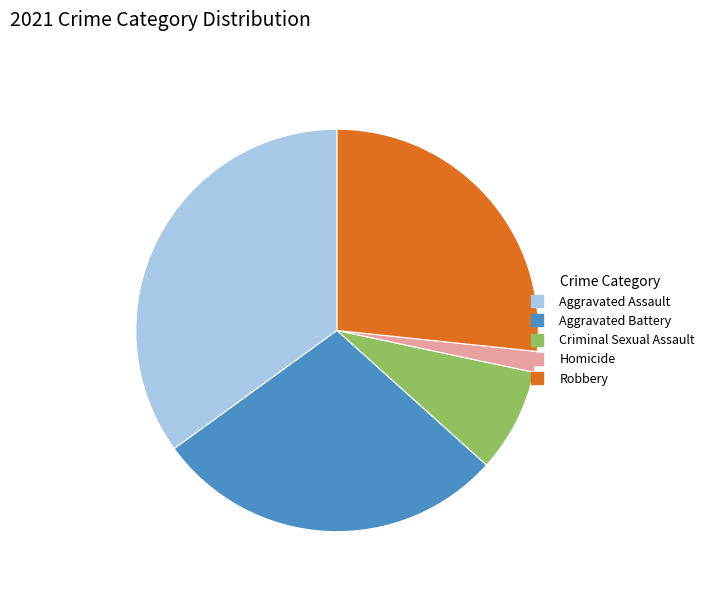

Rank the categories by value from lowest to highest.

Homicide, Criminal Sexual Assault, Robbery, Aggravated Battery, Aggravated Assault